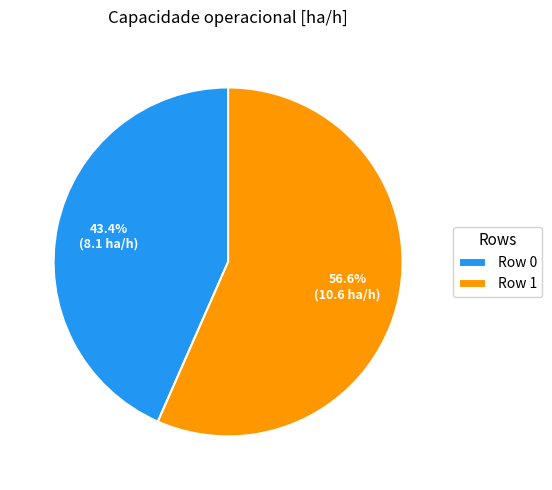

To the nearest percent, what percentage of the pie is Row 1?

57%